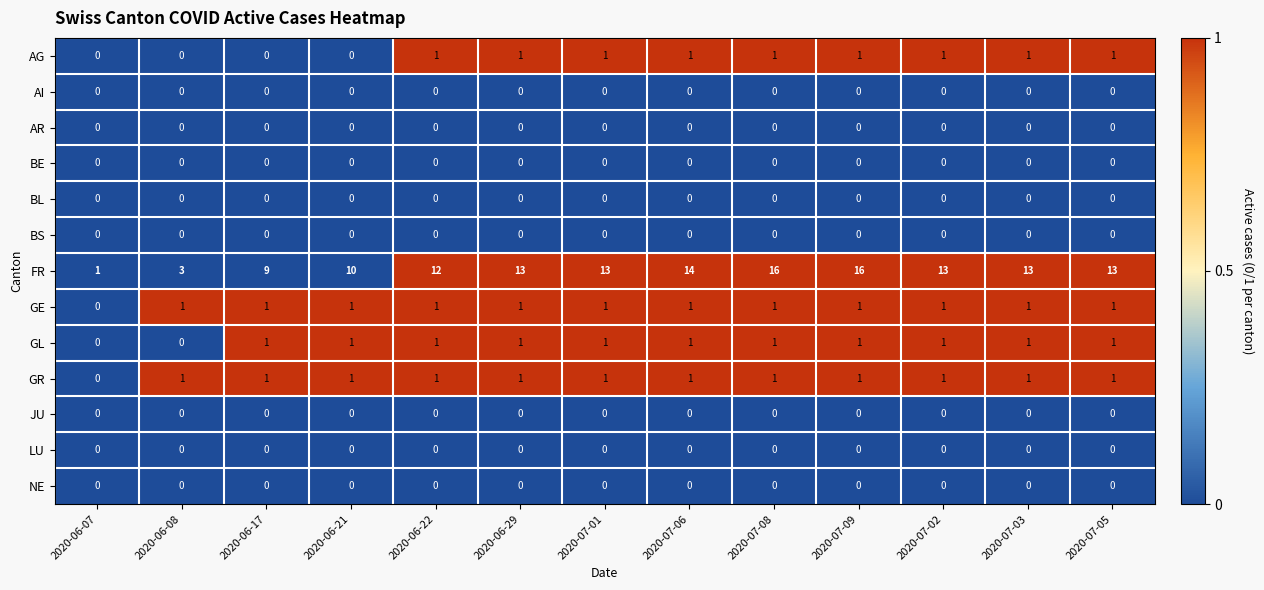

Count the number of data series in this chart.

13